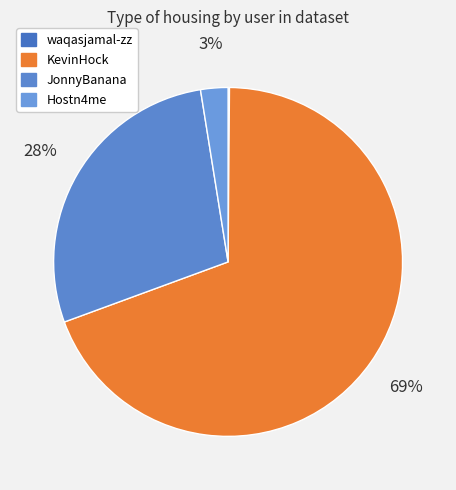

What is the change in value from waqasjamal-zz to KevinHock?

+4316